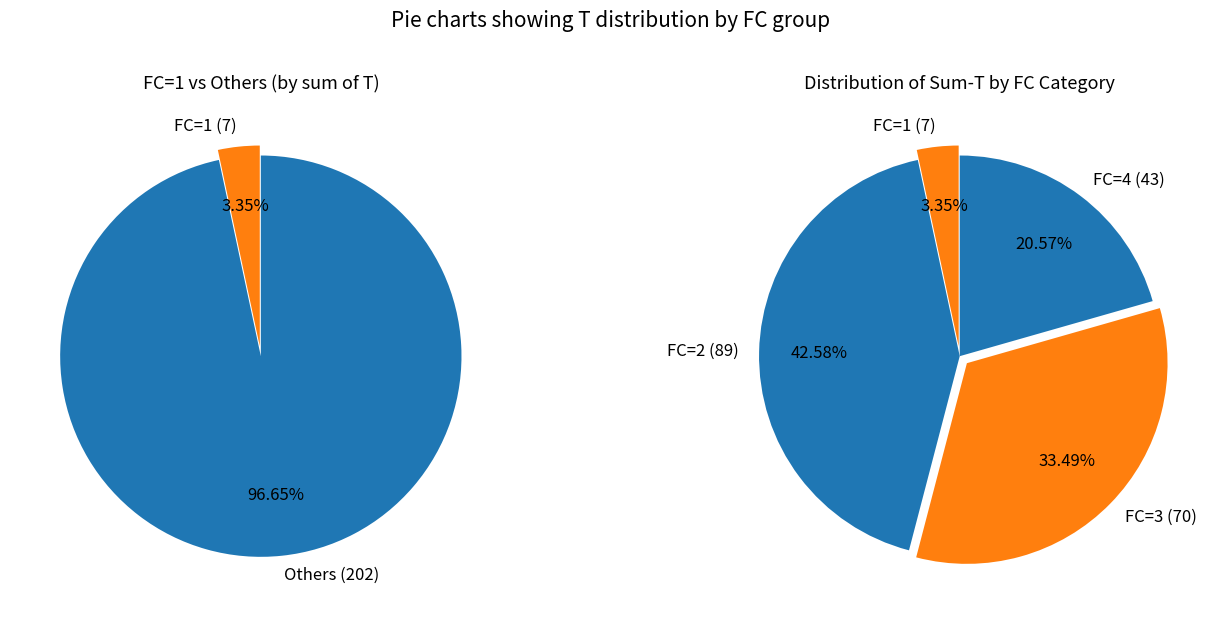

How many segments does this pie chart have?

5